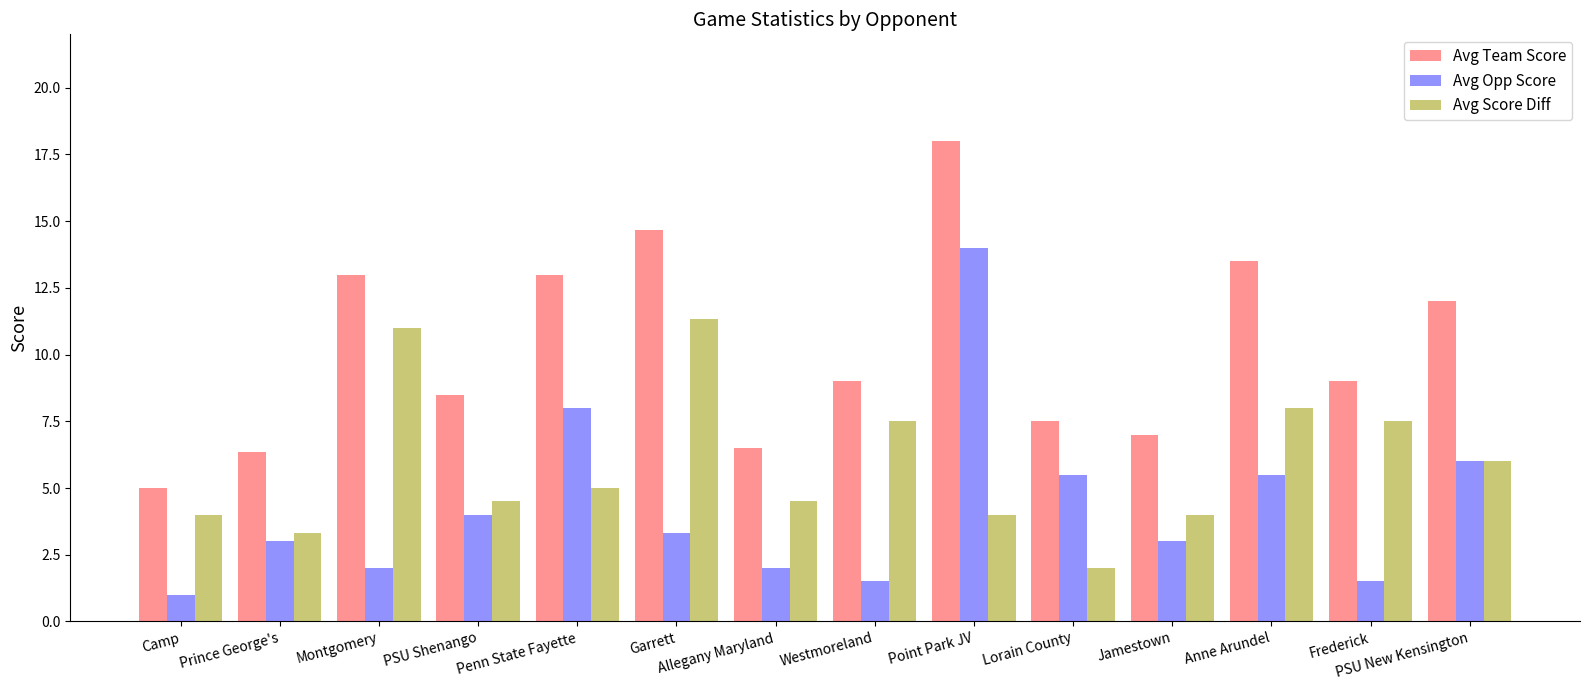

What is the difference between the second highest and second lowest values in the Avg Team Score series?

8.3